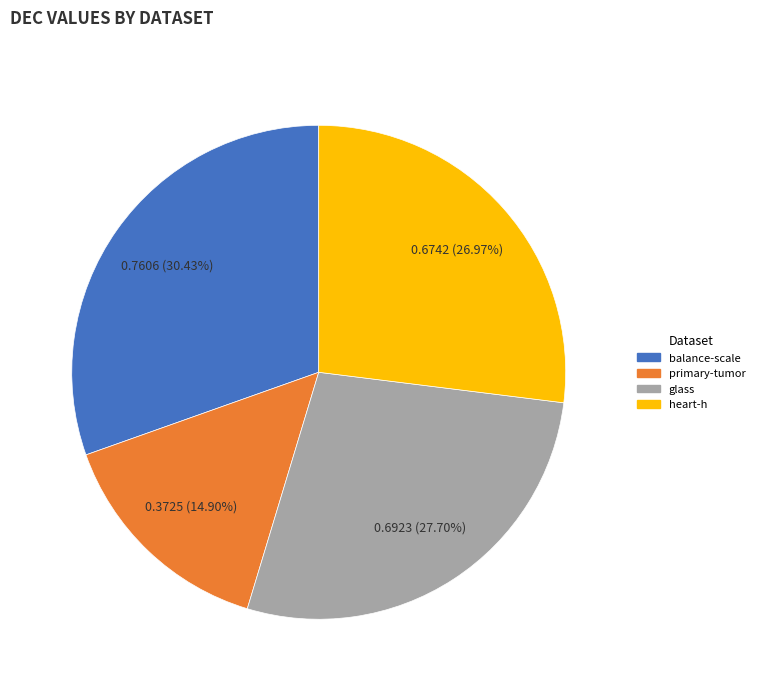

Is it true that heart-h is 27% of the pie?

True